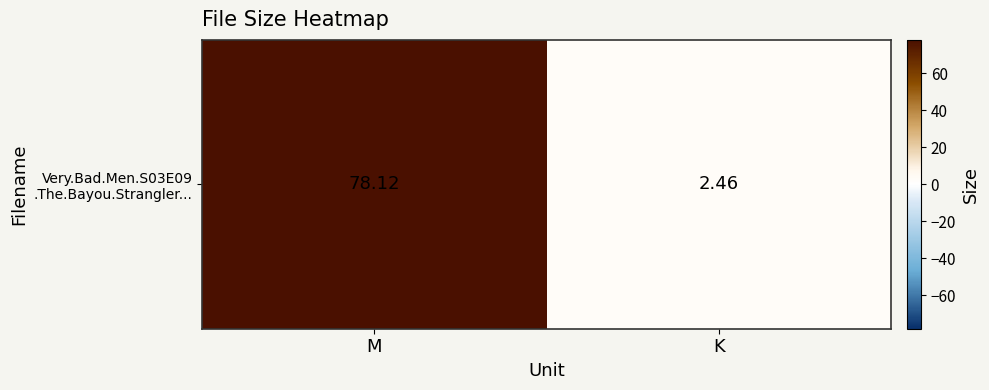

True or false: the data shows 78.1 at M.

True